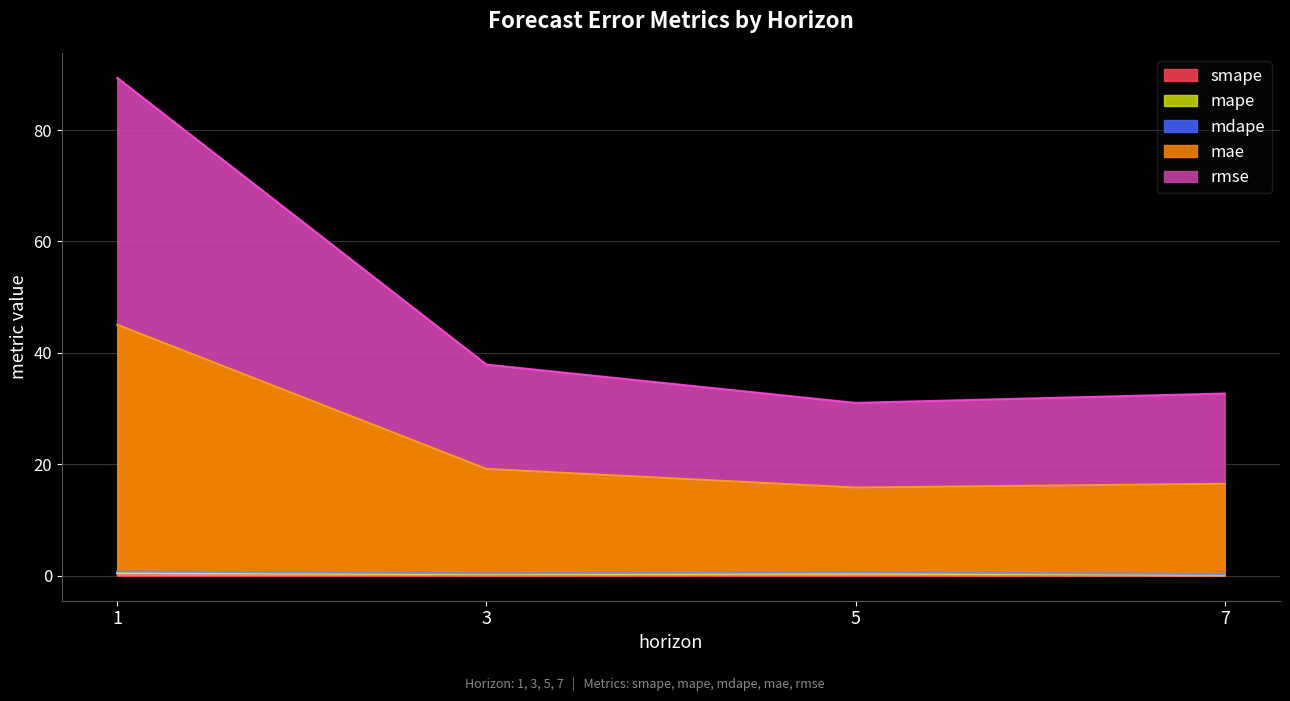

Where is mdape nearest to the value 0?

7